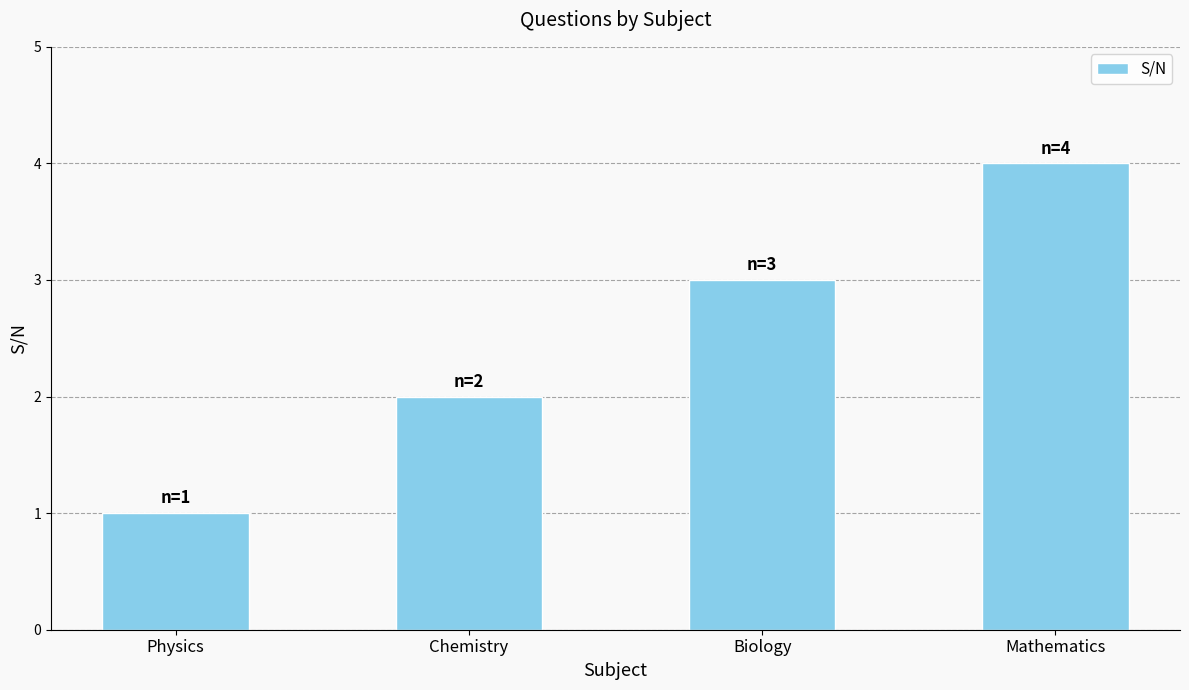

List the labels in order of value, smallest first.

Physics, Chemistry, Biology, Mathematics